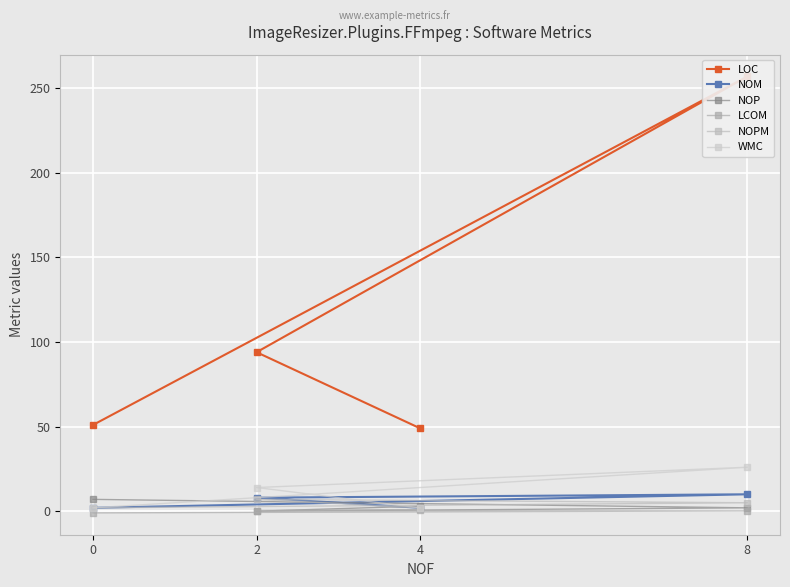

Where is the first local minimum for NOP?

2